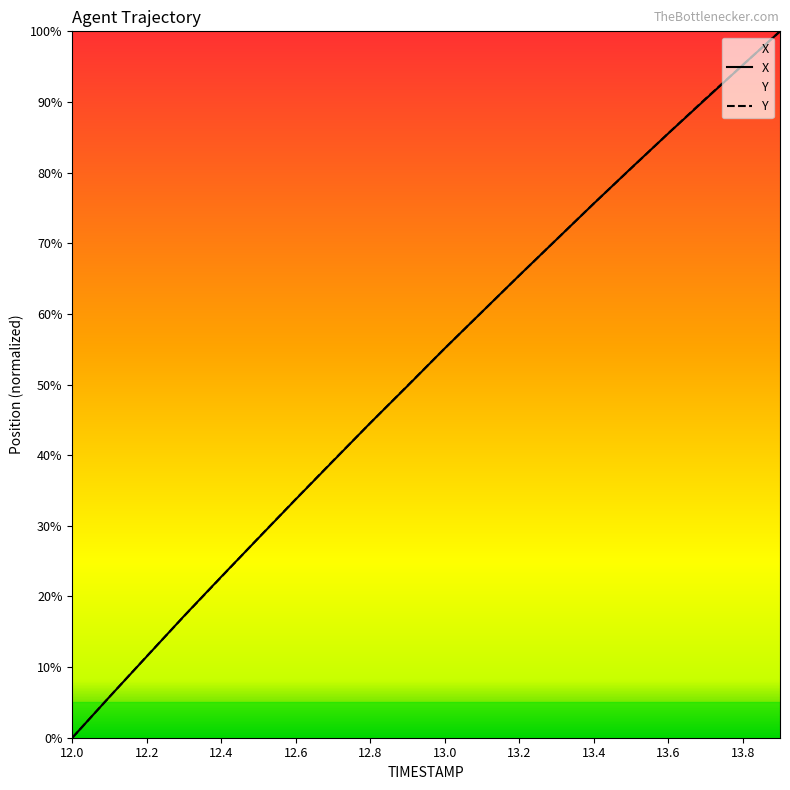

Reading right to left, extract all data points from this chart.

X: 13.9=100.0	13.8=95.2	13.7=90.4	13.6=85.5	13.5=80.6	13.4=75.6	13.3=70.5	13.2=65.4	13.1=60.3	13.0=55.1	12.9=49.8	12.8=44.6	12.7=39.2	12.6=33.8	12.5=28.3	12.4=22.8	12.3=17.2	12.2=11.5	12.1=5.8	12.0=0.0
Y: 13.9=100.0	13.8=95.2	13.7=90.5	13.6=85.6	13.5=80.6	13.4=75.6	13.3=70.5	13.2=65.4	13.1=60.3	13.0=55.1	12.9=49.8	12.8=44.6	12.7=39.2	12.6=33.8	12.5=28.3	12.4=22.8	12.3=17.2	12.2=11.5	12.1=5.8	12.0=0.0